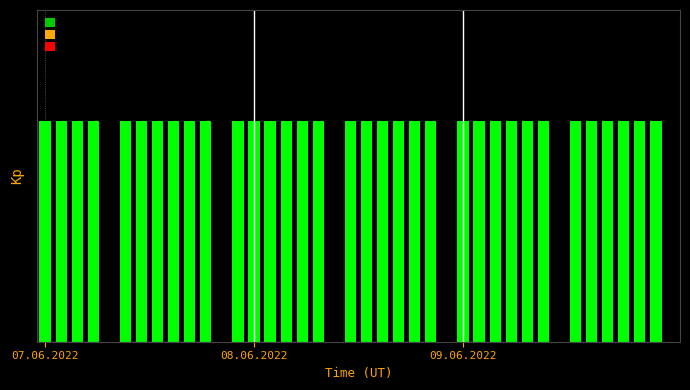

How many values are between 1 and 2?

34